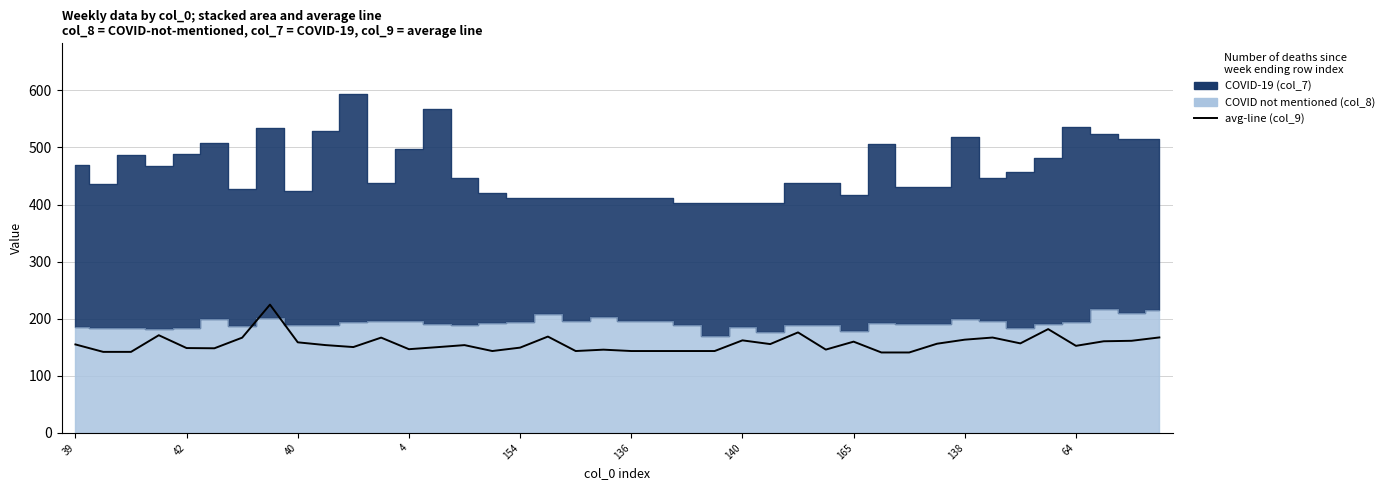

What is the ratio of the value at 140 to the value at 14?

1.1